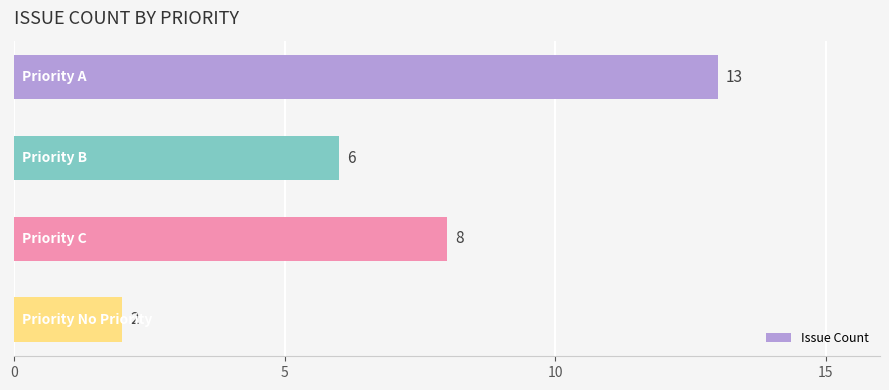

What is the maximum value shown in the chart?

13